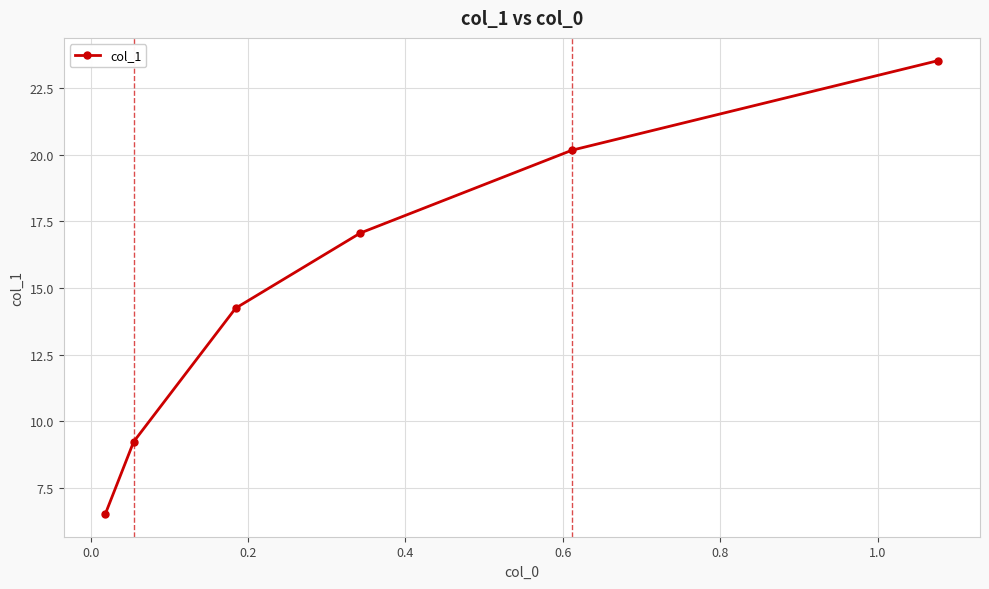

What is the minimum value shown in the chart?

6.5